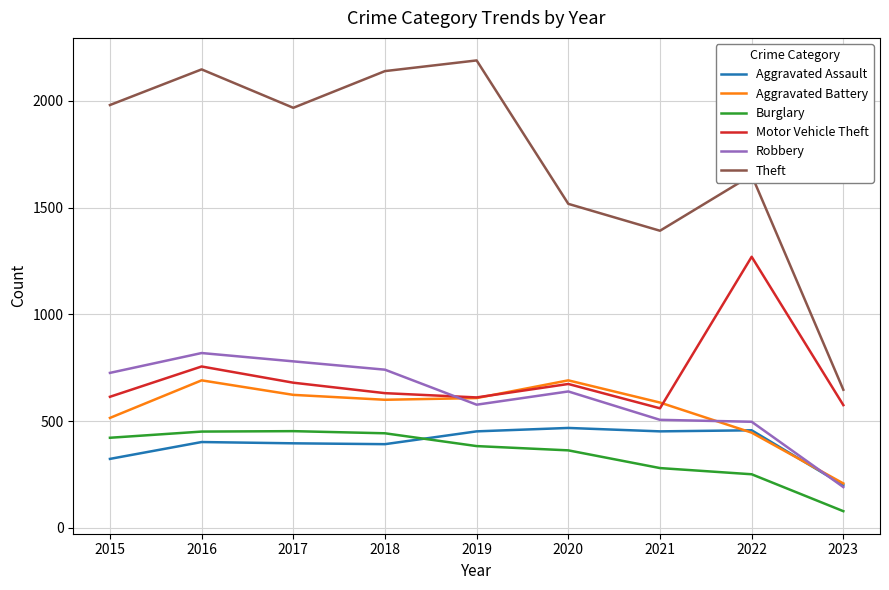

Is it true that Motor Vehicle Theft equals 631 at 2018?

True